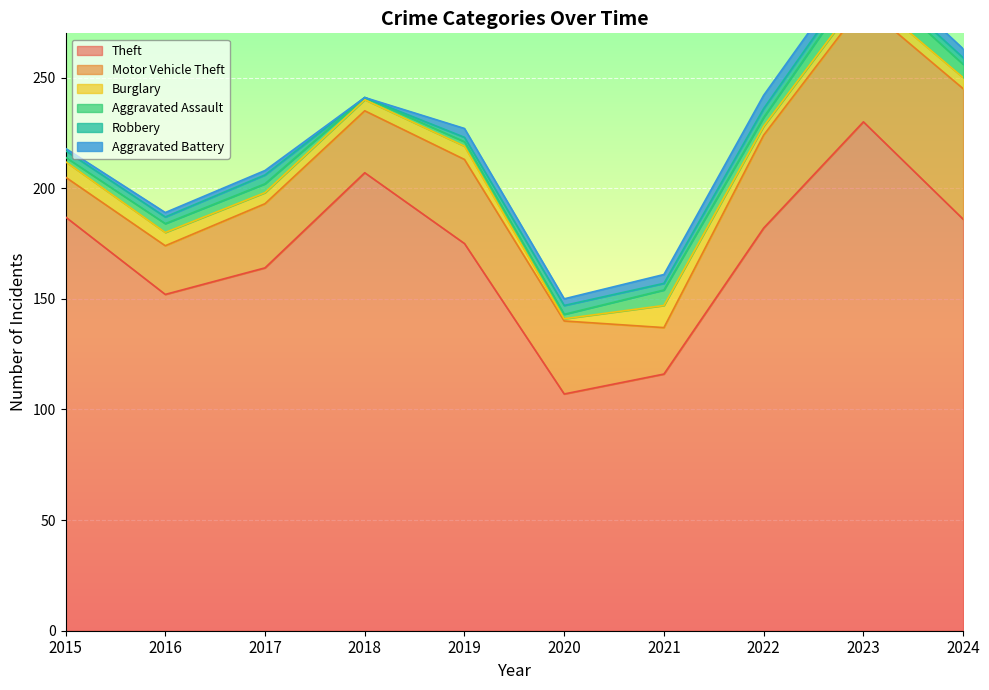

In Robbery, how many points are lower than both neighbors (excluding endpoints)?

2